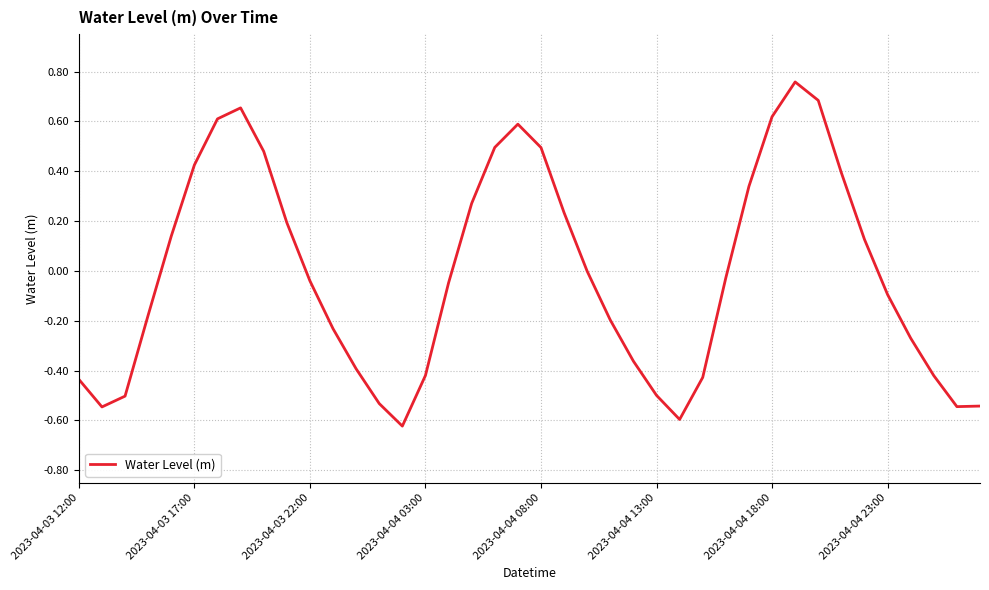

What is the difference between the maximum and minimum values?

1.4